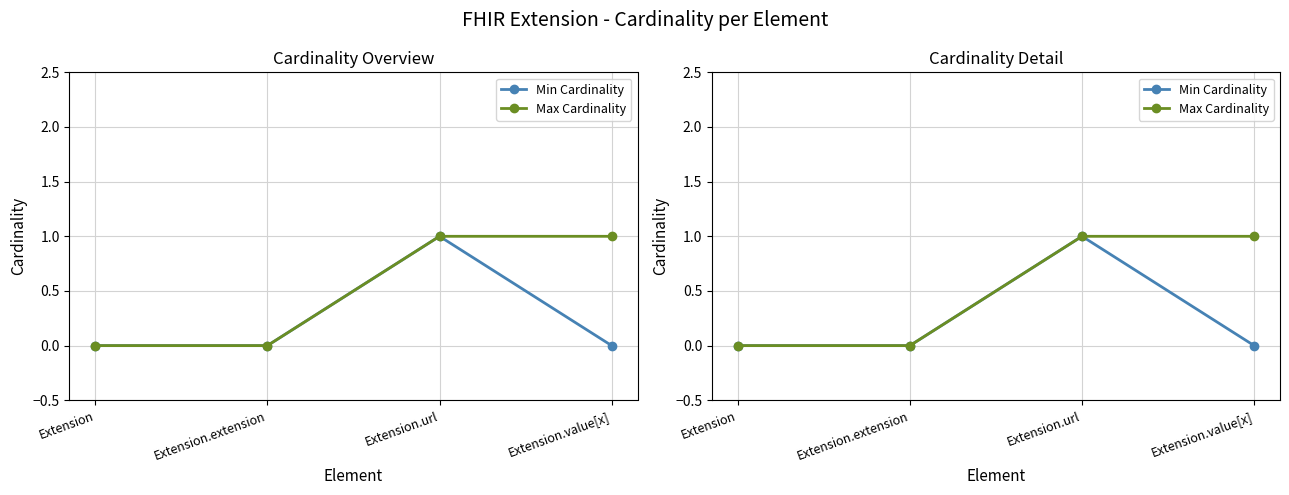

List the series in order of their overall mean, lowest first.

Min Cardinality, Max Cardinality